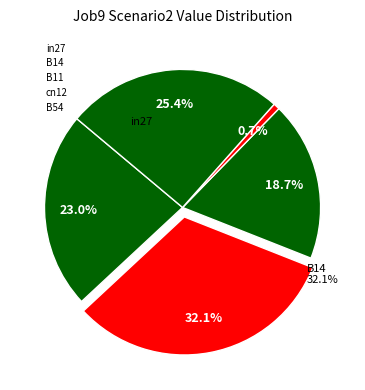

Rank the categories by value from lowest to highest.

cn12, B11, in27, B54, B14